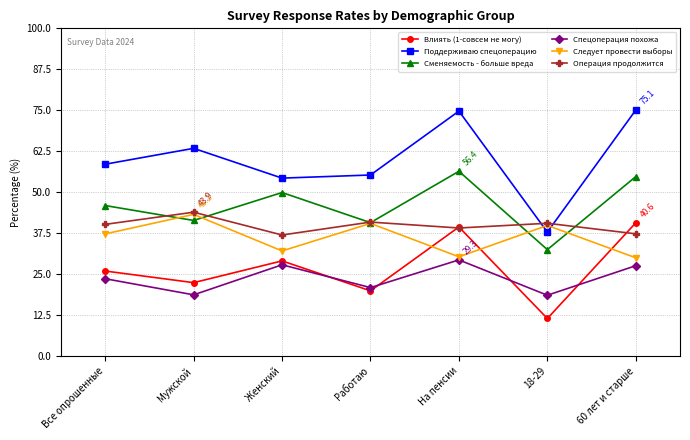

The Спецоперация похожа series shows 9.8 at 18-29. True or false?

False